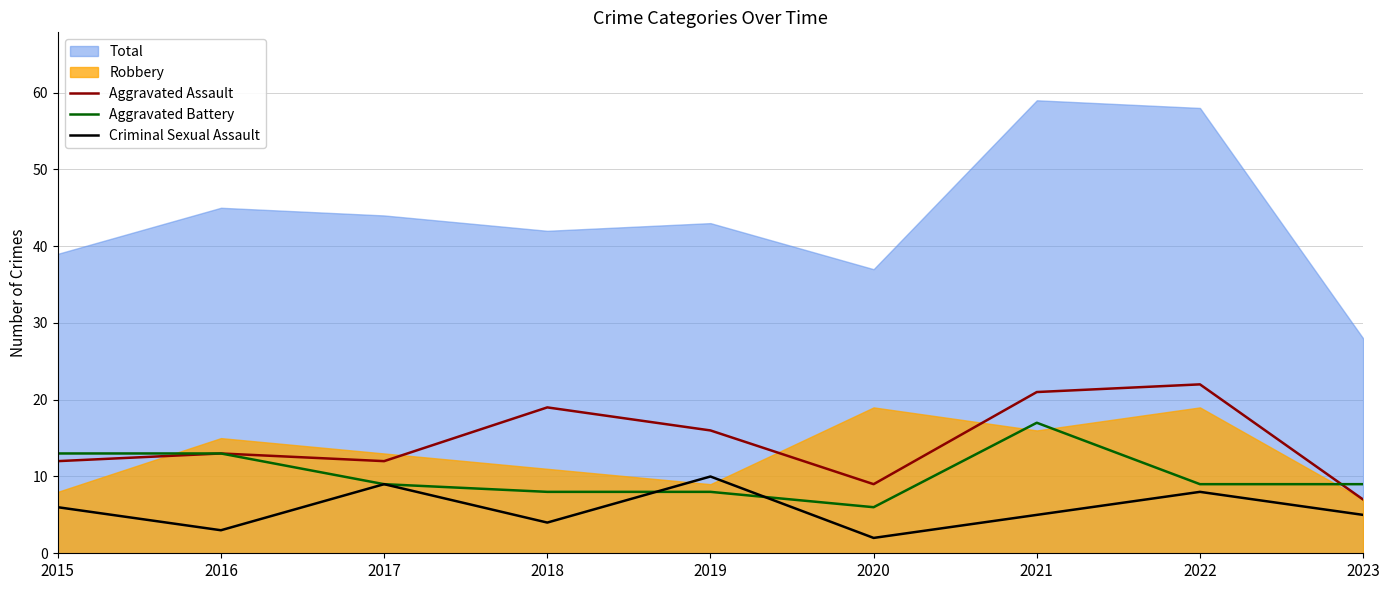

At which label does Aggravated Battery reach its peak?

2021